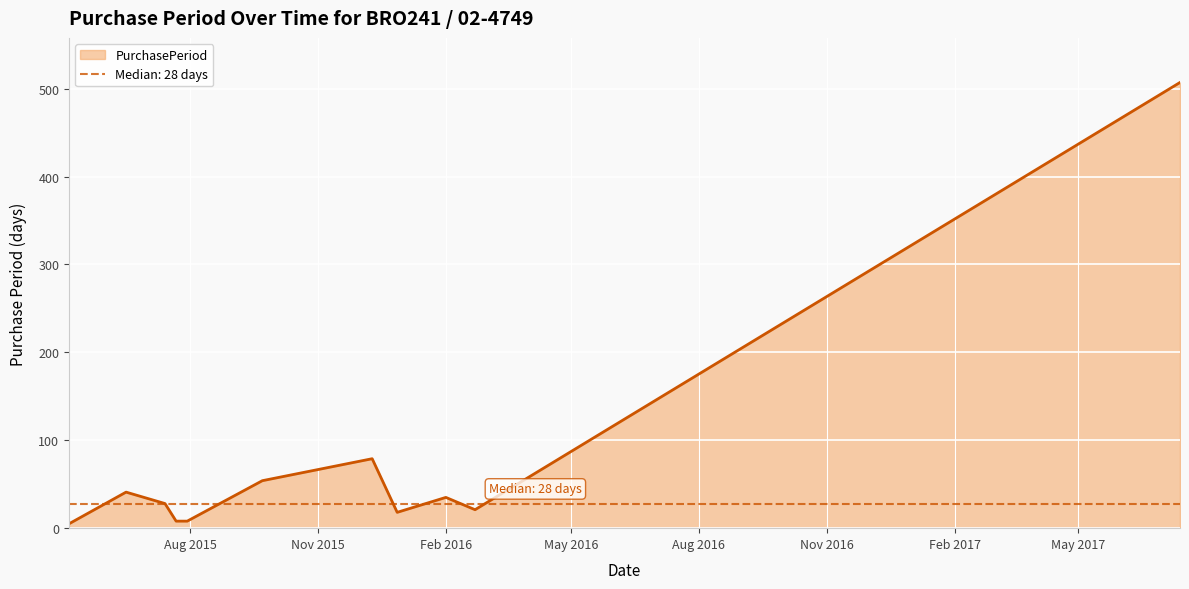

What is the maximum value for PurchasePeriod?

507